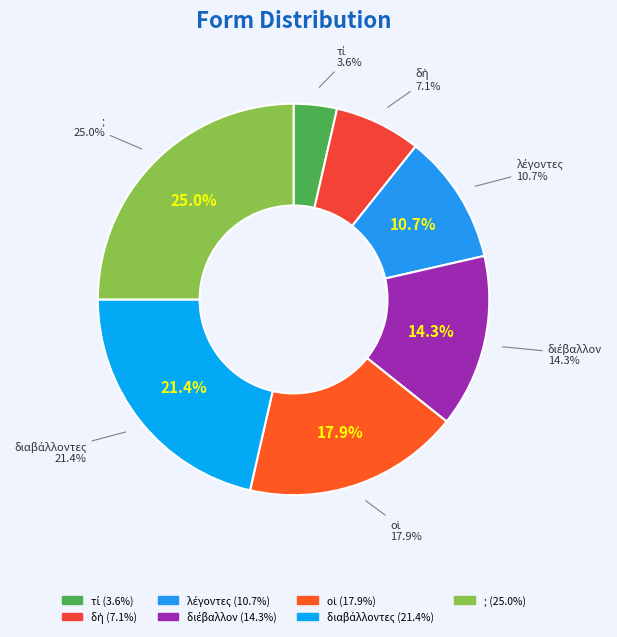

Which has a higher value, δὴ or οἱ?

οἱ